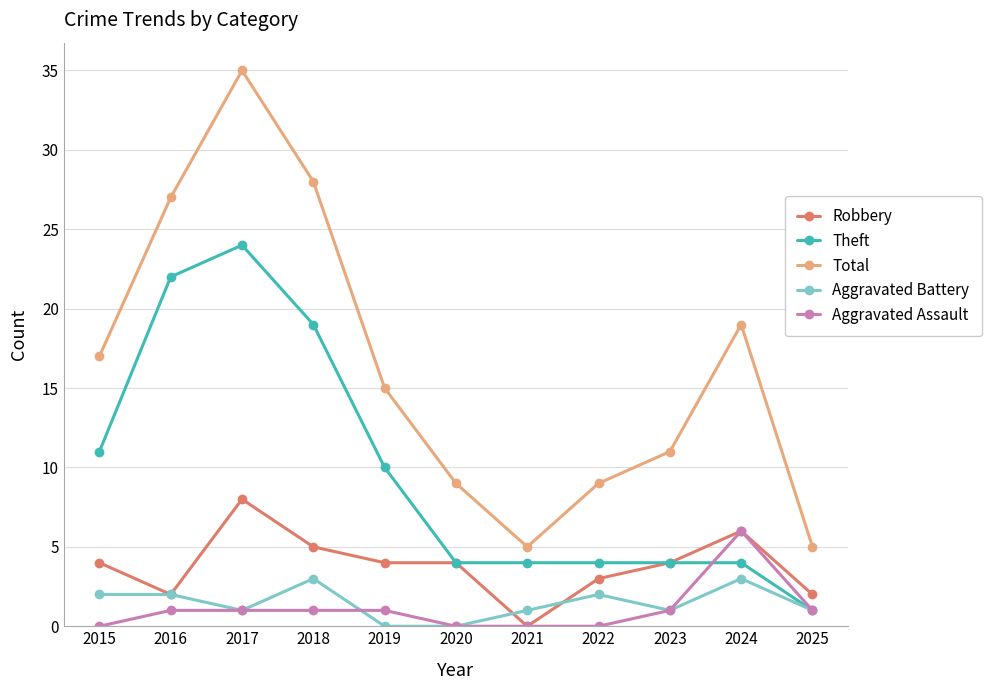

Which series ends up on top after the final intersection of Aggravated Battery and Robbery?

Robbery